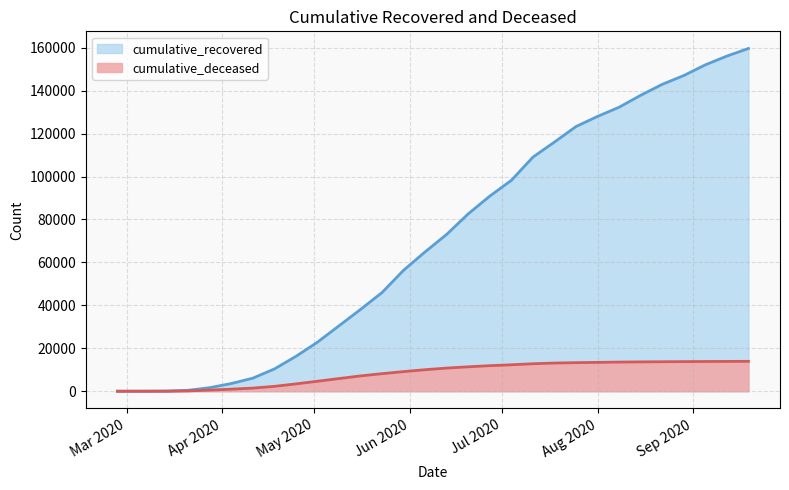

Between 2020-09-05 and 2020-06-06, which is larger?

2020-09-05